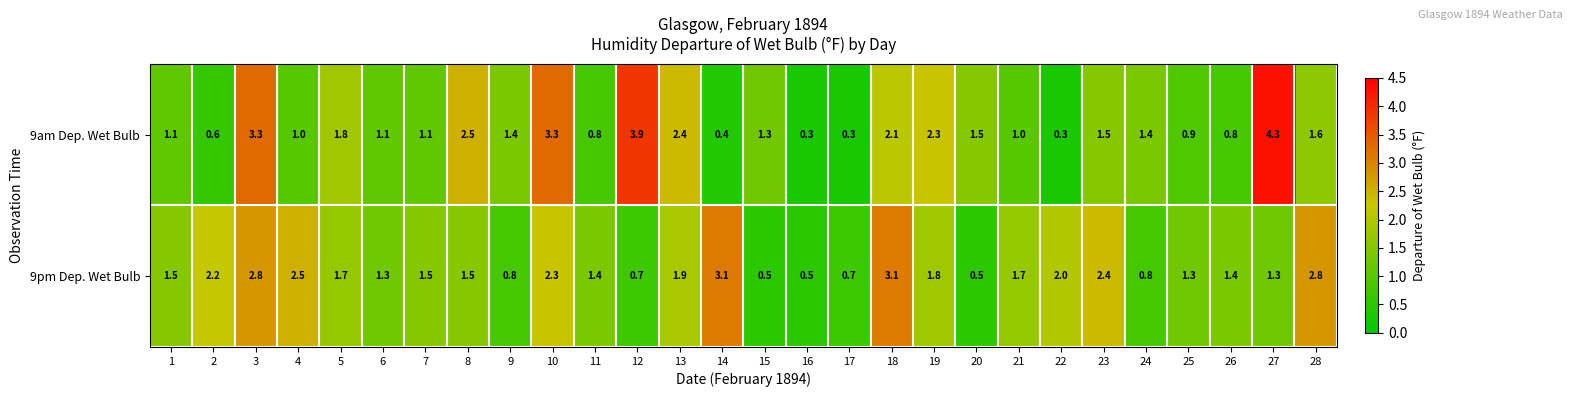

List the series in order of their peak value, lowest first.

9pm Dep. Wet Bulb, 9am Dep. Wet Bulb